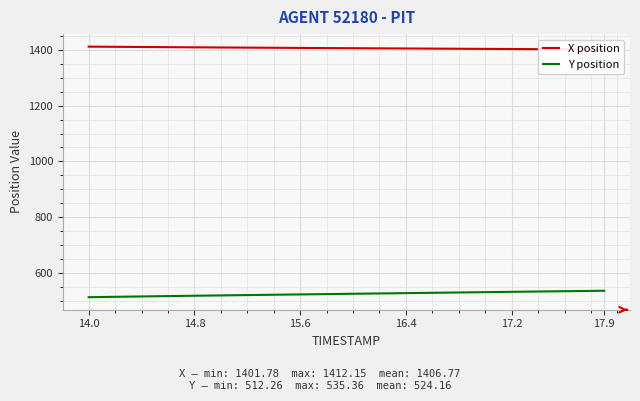

Reading left to right, list all the values displayed in this chart.

X position: 1412.2	1411.8	1411.5	1411.2	1410.9	1410.6	1410.3	1410.0	1409.7	1409.4	1409.1	1408.9	1408.6	1408.3	1408.0	1407.8	1407.5	1407.3	1407.0	1406.8	1406.5	1406.3	1406.0	1405.8	1405.5	1405.3	1405.1	1404.8	1404.6	1404.3	1404.1	1403.8	1403.6	1403.4	1403.1	1402.8	1402.6	1402.3	1402.0	1401.8
Y position: 512.3	512.9	513.6	514.3	514.9	515.6	516.2	516.8	517.5	518.1	518.7	519.3	519.9	520.5	521.1	521.7	522.2	522.8	523.4	524.0	524.6	525.1	525.7	526.3	526.9	527.5	528.0	528.6	529.2	529.8	530.4	531.0	531.5	532.1	532.7	533.2	533.8	534.3	534.8	535.4